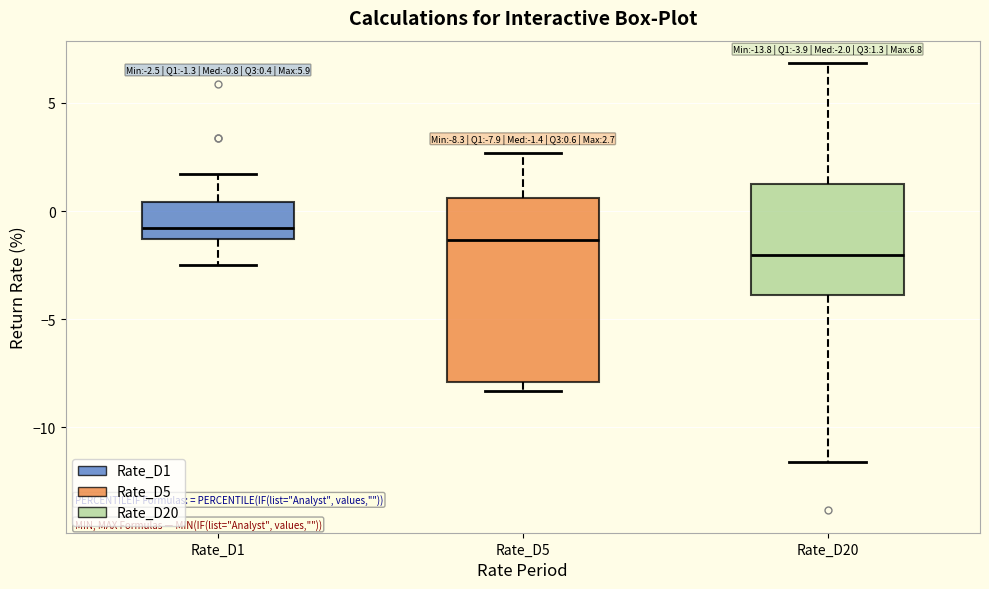

Which box is the tallest, from its lower edge to its upper edge?

Rate_D5